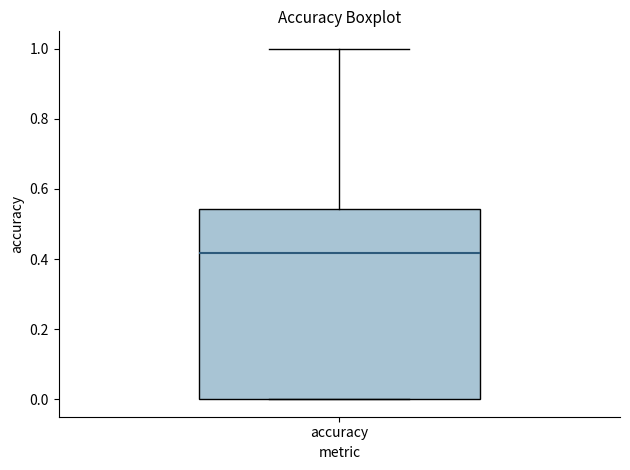

Where is the lower edge of the box for accuracy on the y-axis? The values are not printed on the chart, so give them approximately, as read against the axis.

0.00